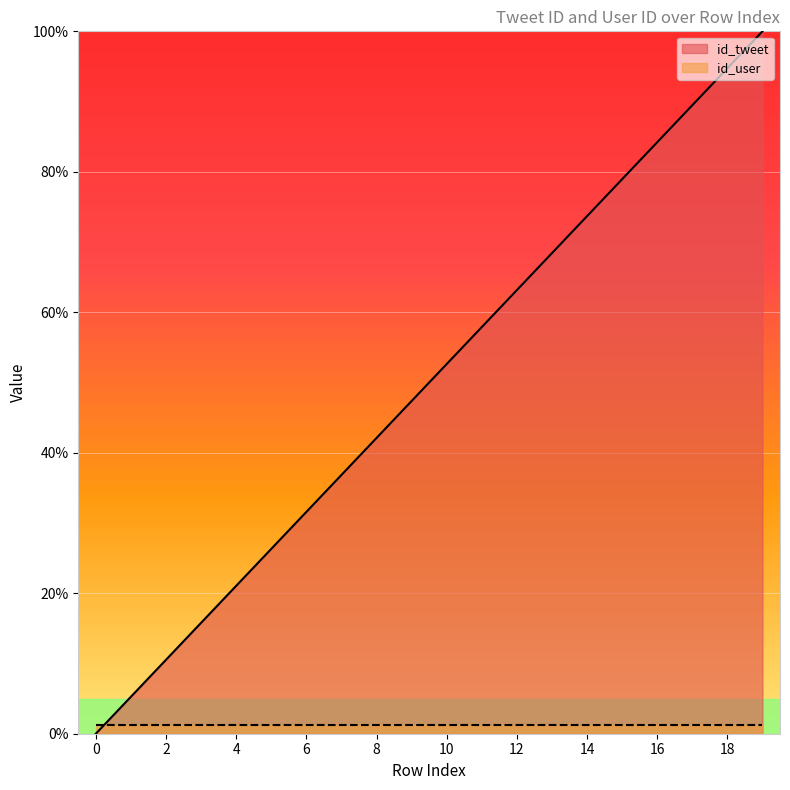

The value at 12 is 112.8. True or false?

False